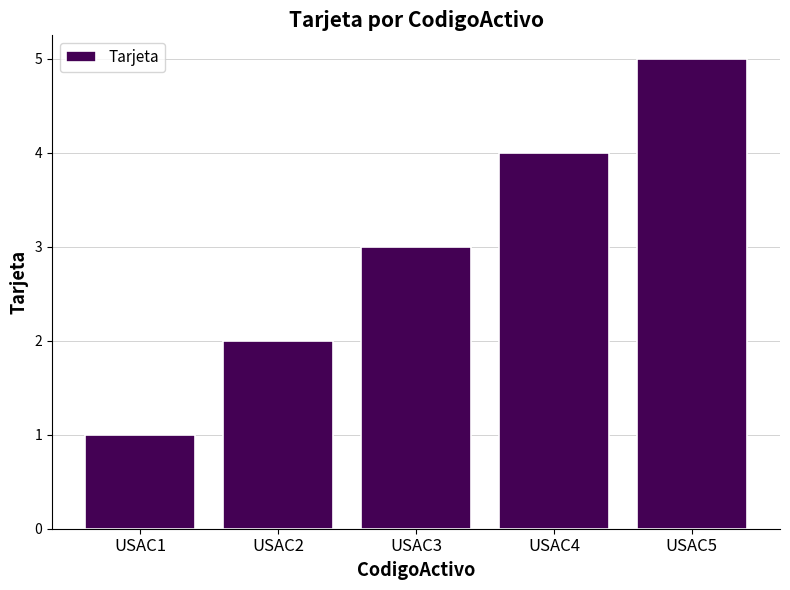

Rank the categories by value from highest to lowest.

USAC5, USAC4, USAC3, USAC2, USAC1